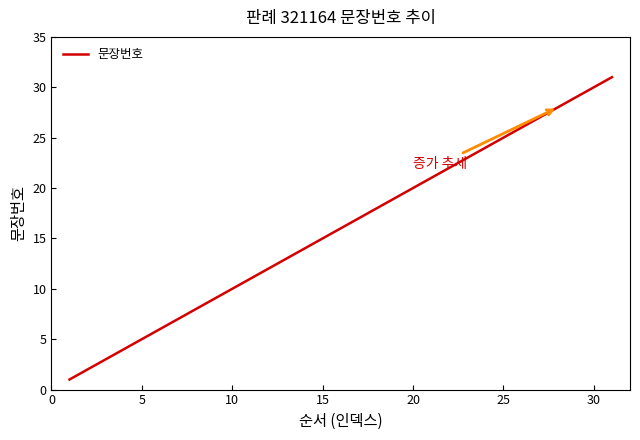

What is the maximum value shown in the chart?

31